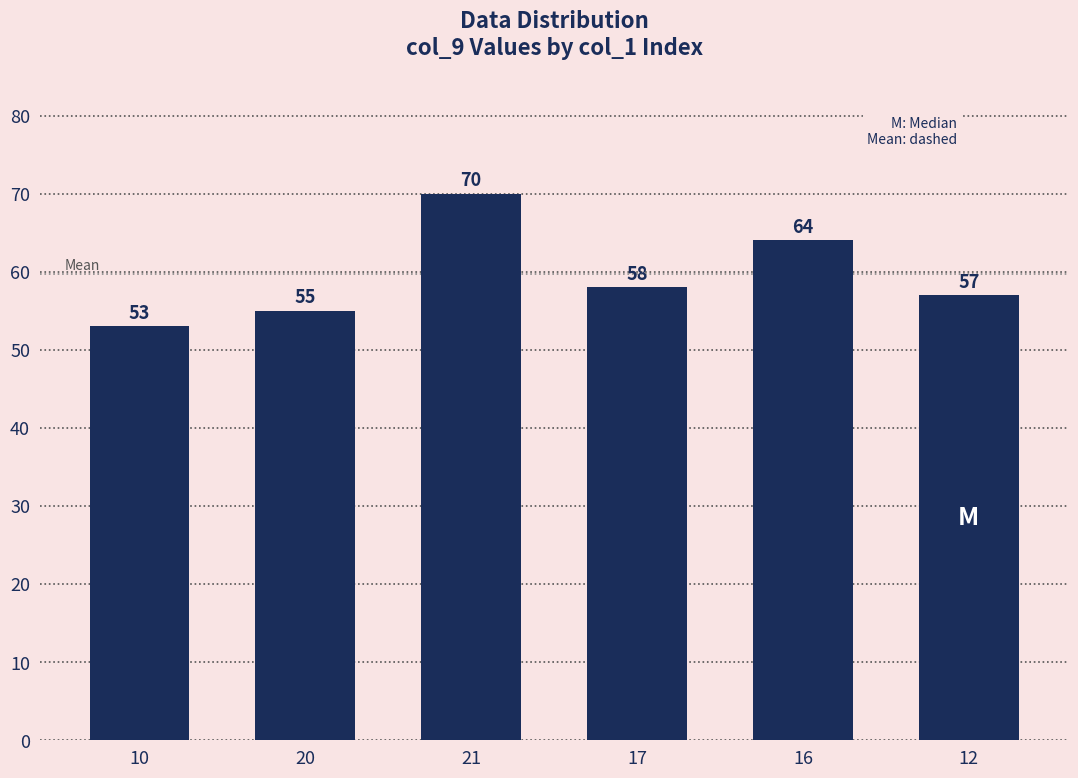

What is the average value?

60